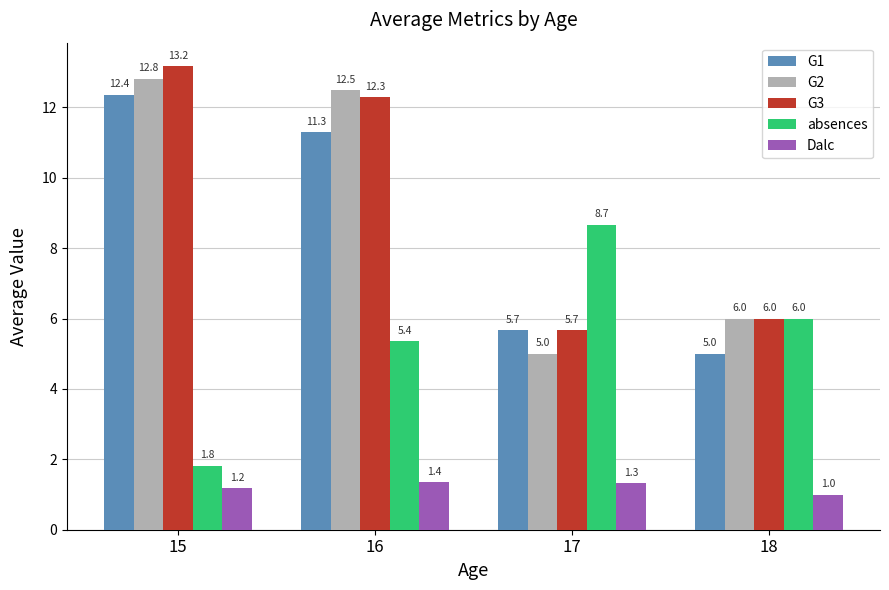

What is the total value across all series at 15?

41.4